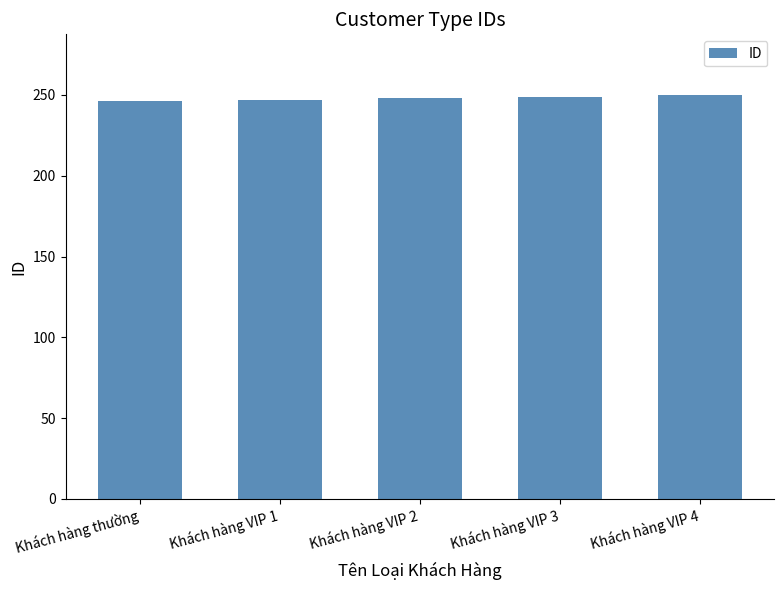

The chart shows a value of 156 at Khách hàng VIP 4. True or false?

False